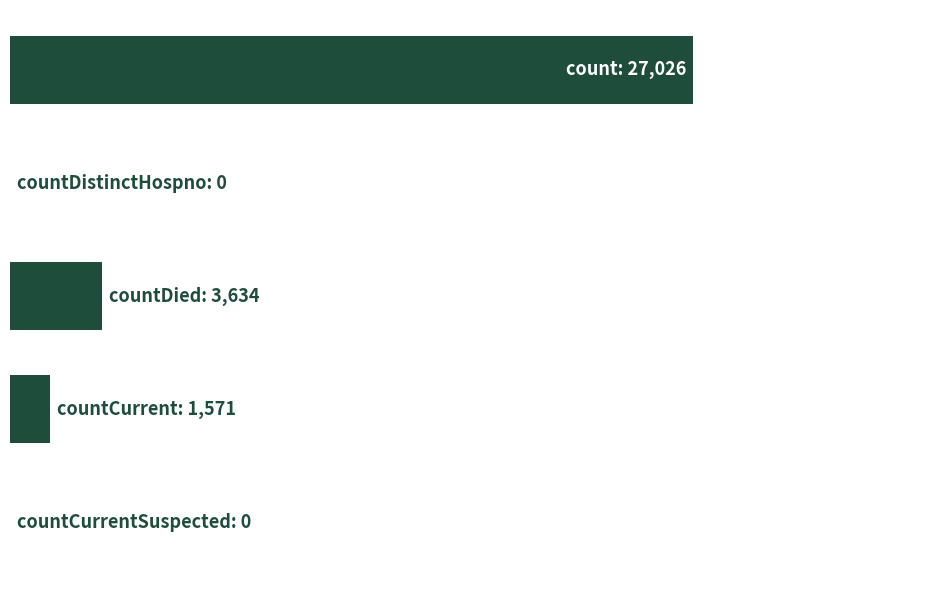

What is the difference between the maximum and minimum values?

27026